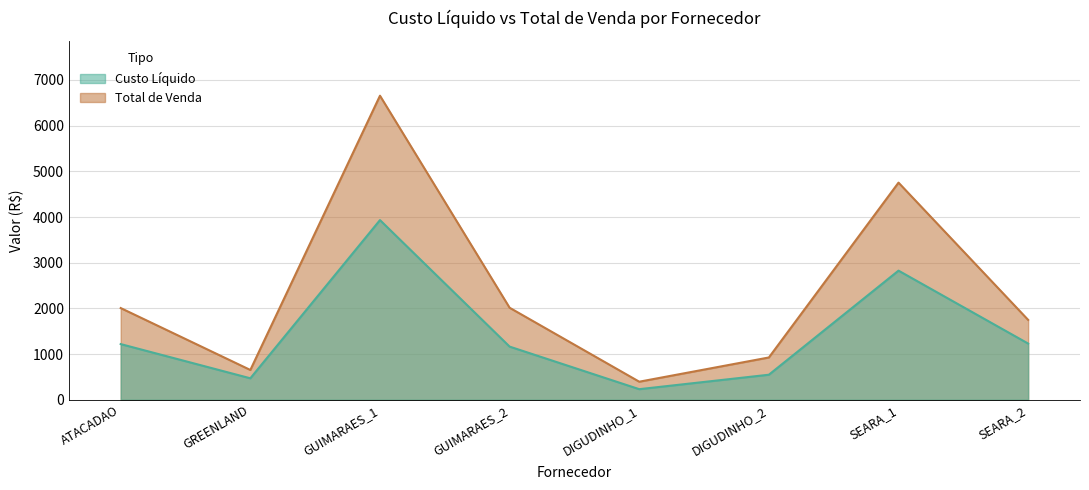

The Total de Venda series shows 1365.7 at DIGUDINHO_2. True or false?

False